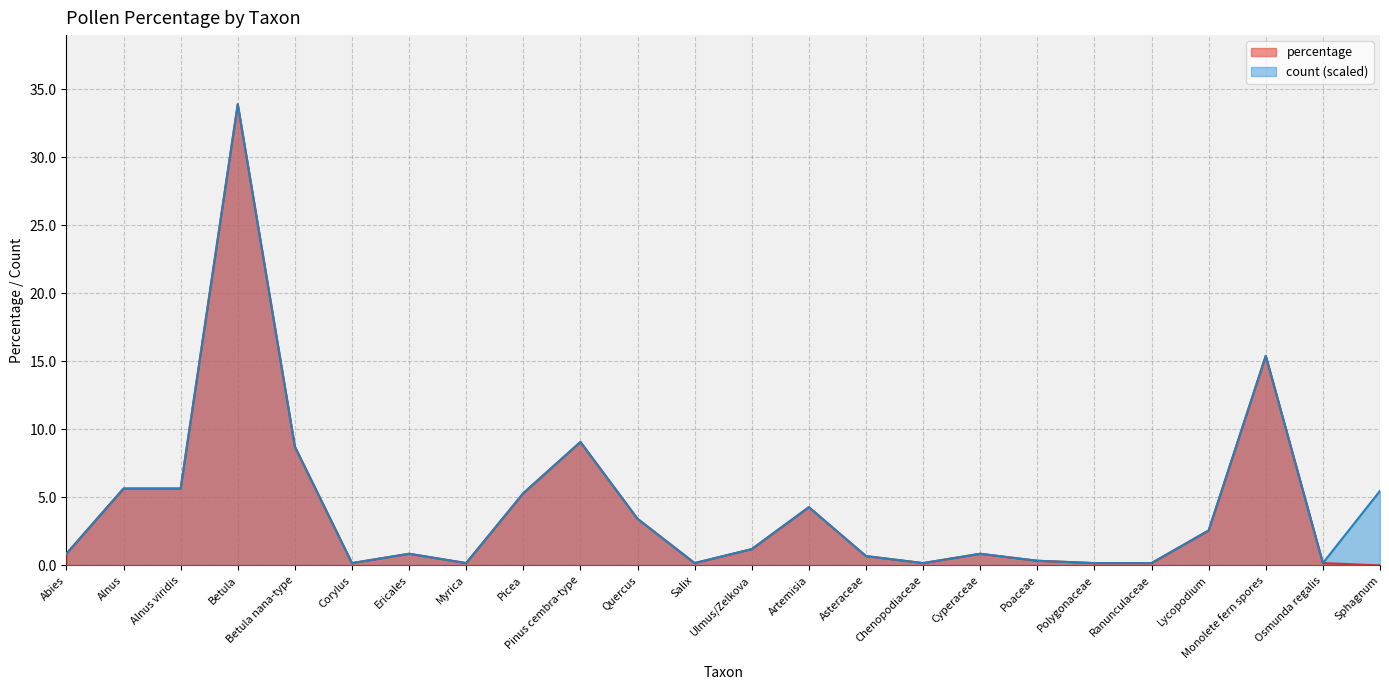

What is the sum of all percentage values?

100.0